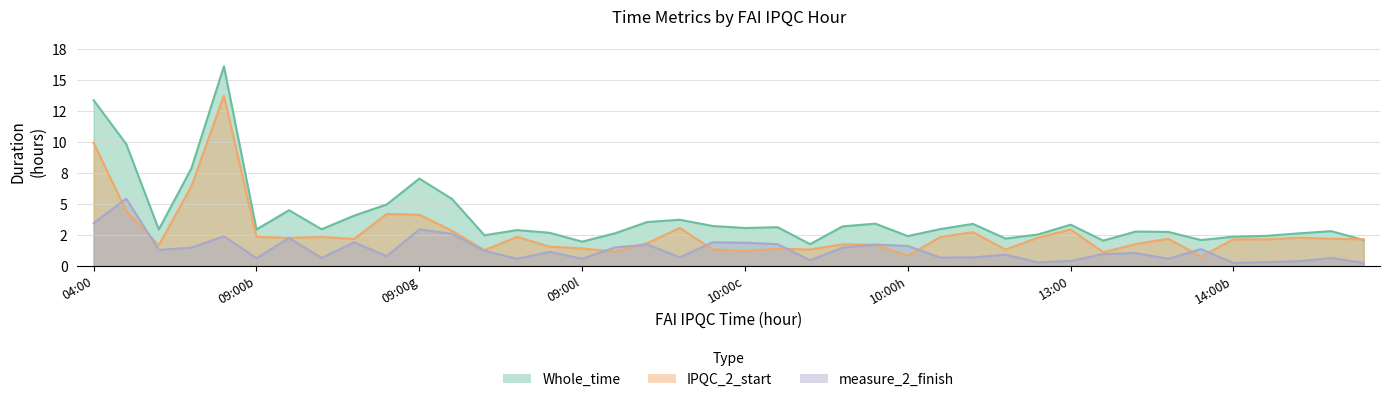

Does the chart display data point markers on the line(s)?

No